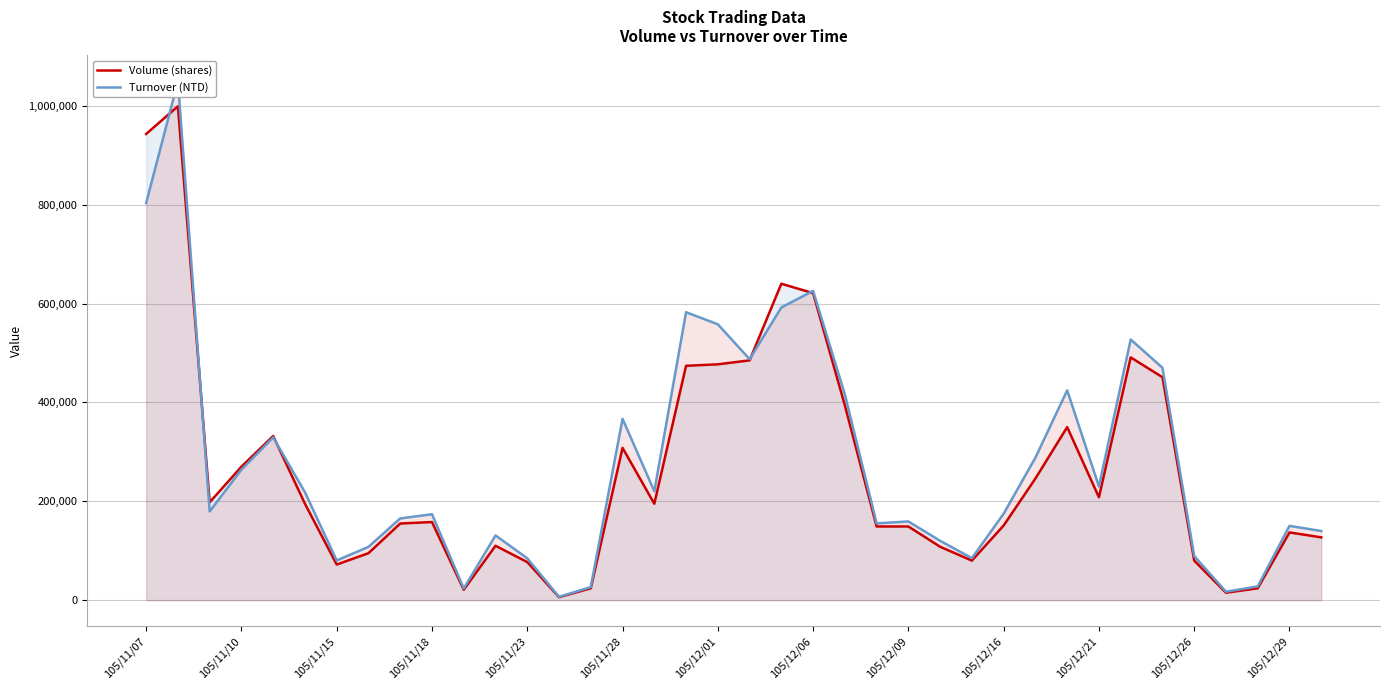

What is the sum of all Volume (shares) values?

10015000